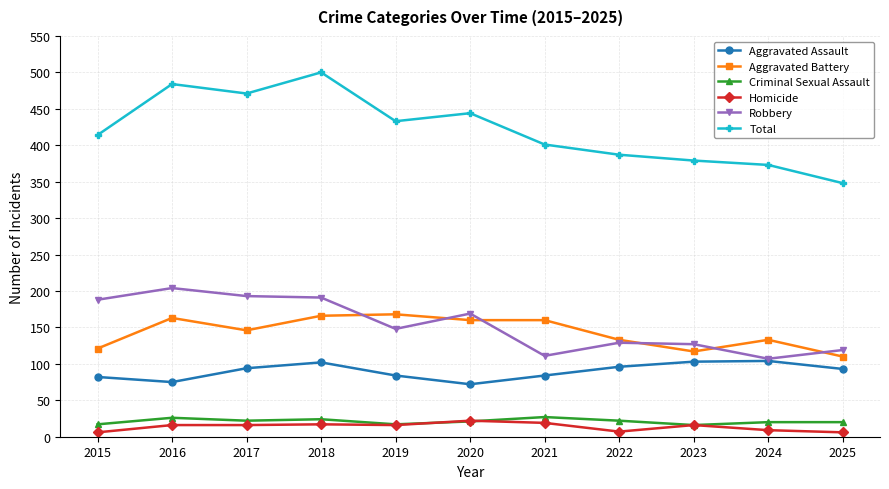

What is the sum of the Total values at 2017 and 2025?

819